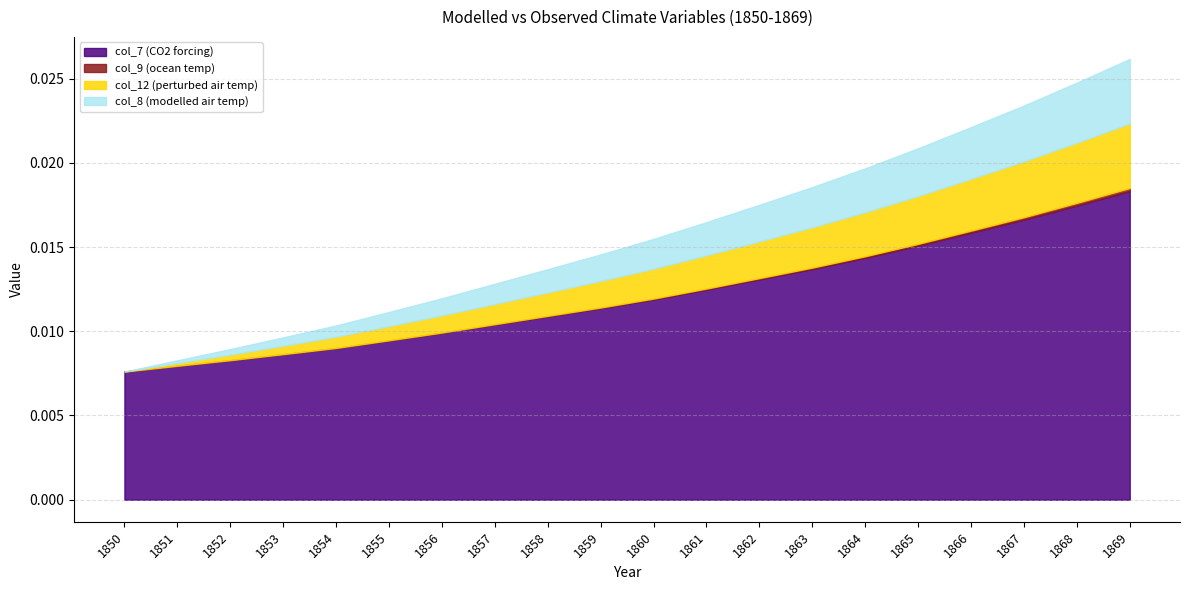

Rank the categories by col_7 value from highest to lowest.

1869, 1868, 1867, 1866, 1865, 1864, 1863, 1862, 1861, 1860, 1859, 1858, 1857, 1856, 1855, 1854, 1853, 1852, 1851, 1850